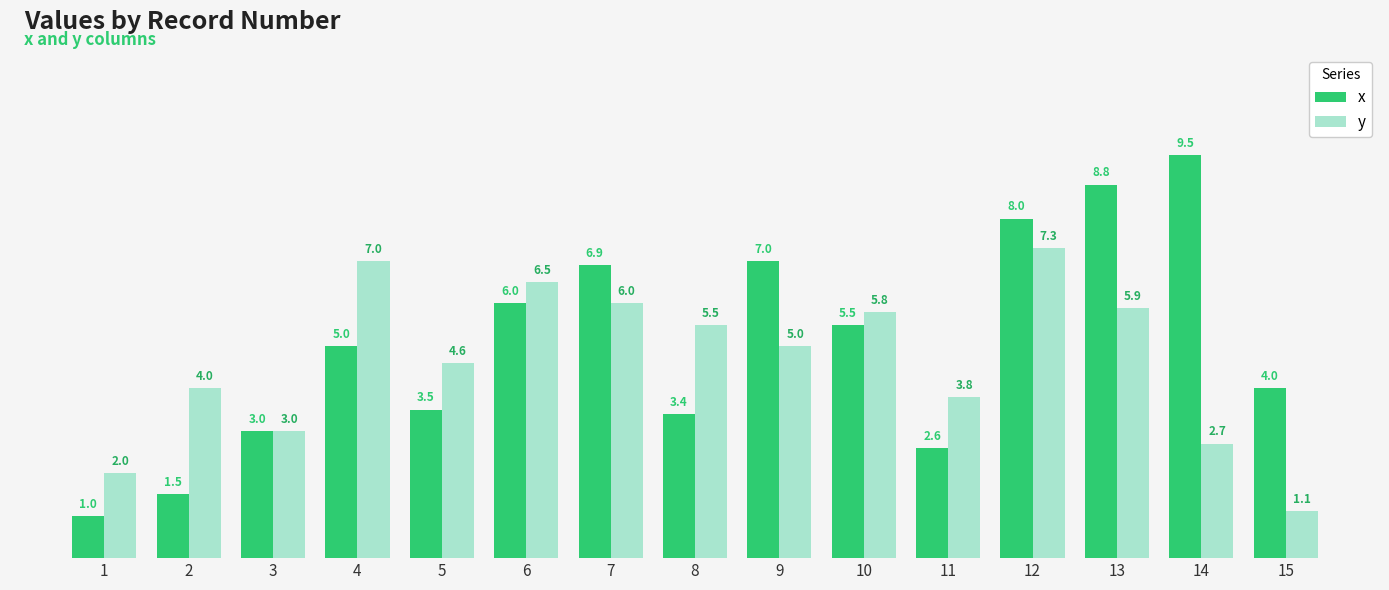

Where is y nearest to the value 4?

2